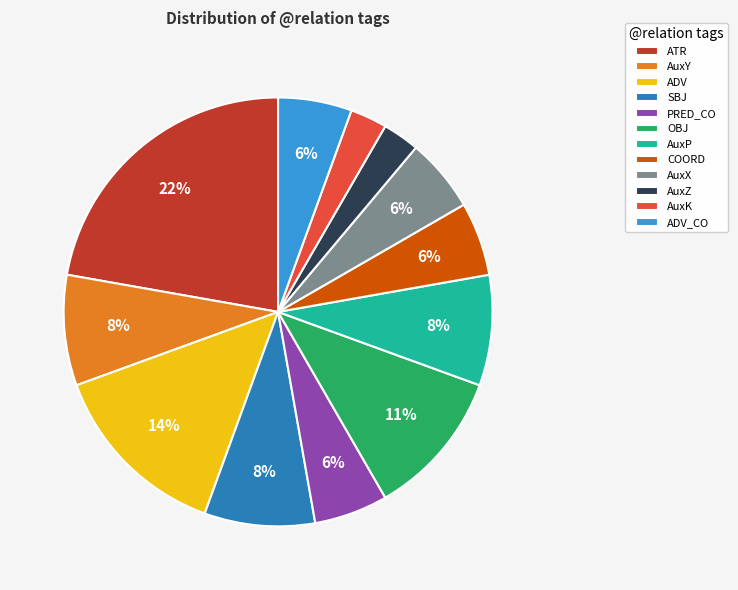

Approximately how many times larger is the value at AuxY compared to SBJ?

1.0